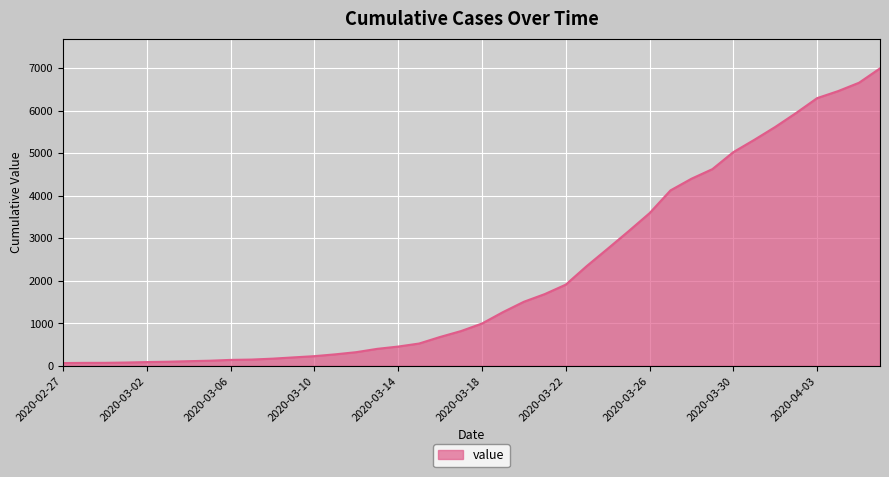

What is the greatest value displayed?

6995